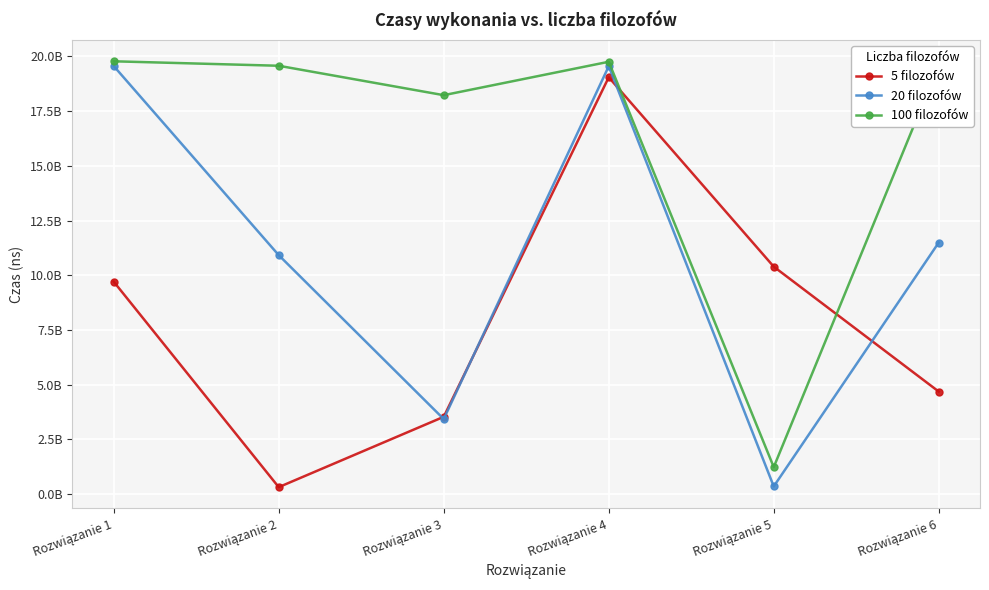

What are all the series names shown in the legend?

5 filozofów, 20 filozofów, 100 filozofów